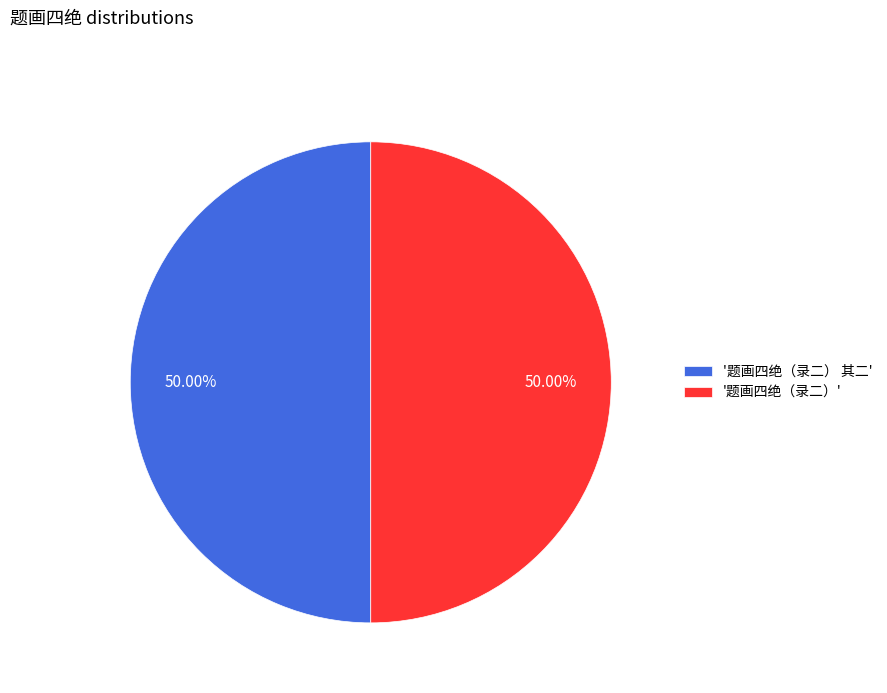

Combined, do '题画四绝（录二） 其二' and '题画四绝（录二）' account for over 50%?

Yes